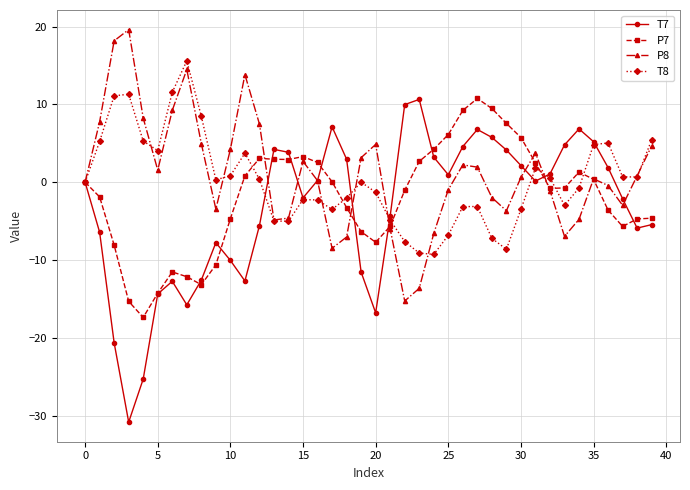

List the series in order of their overall mean, highest first.

P8, T8, P7, T7